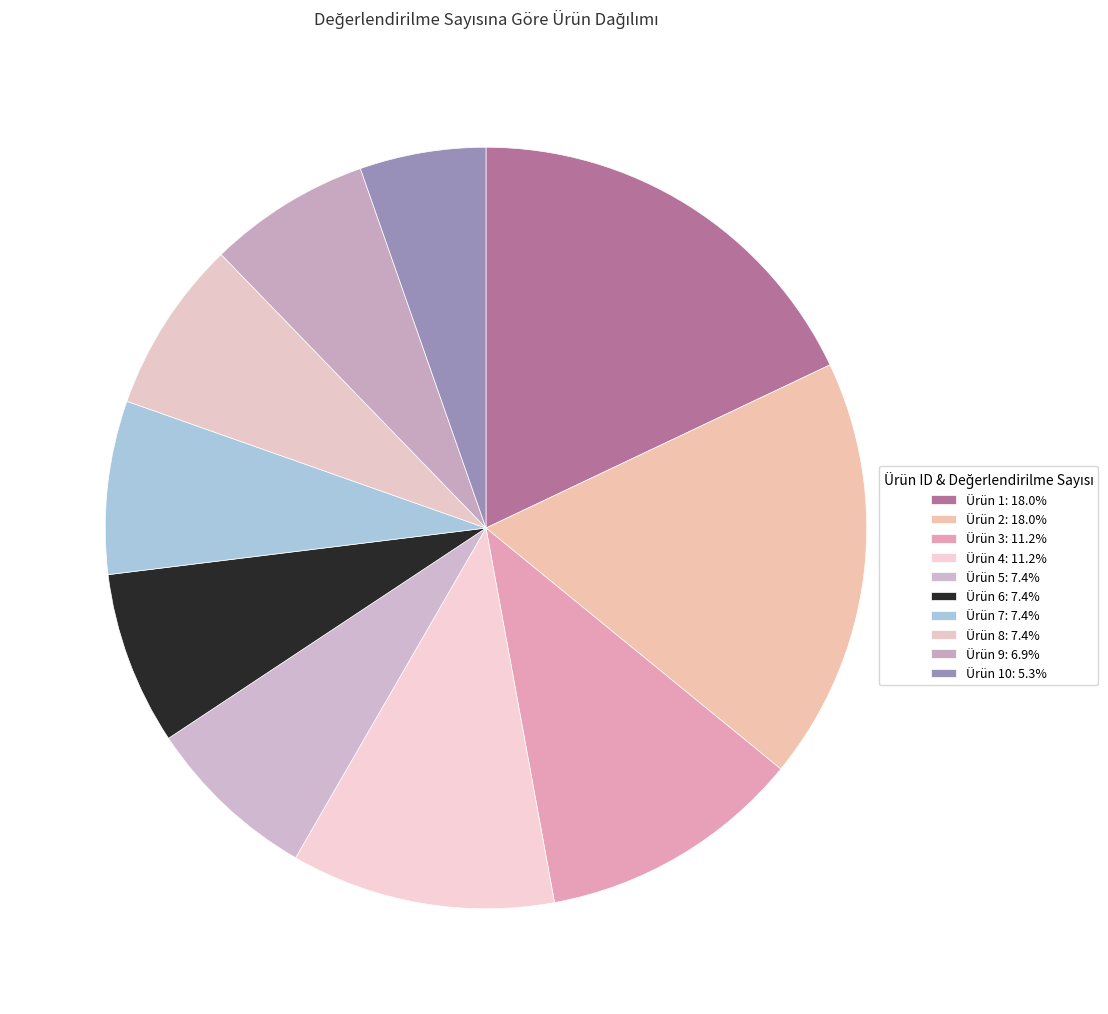

How many slices are in this pie chart?

10